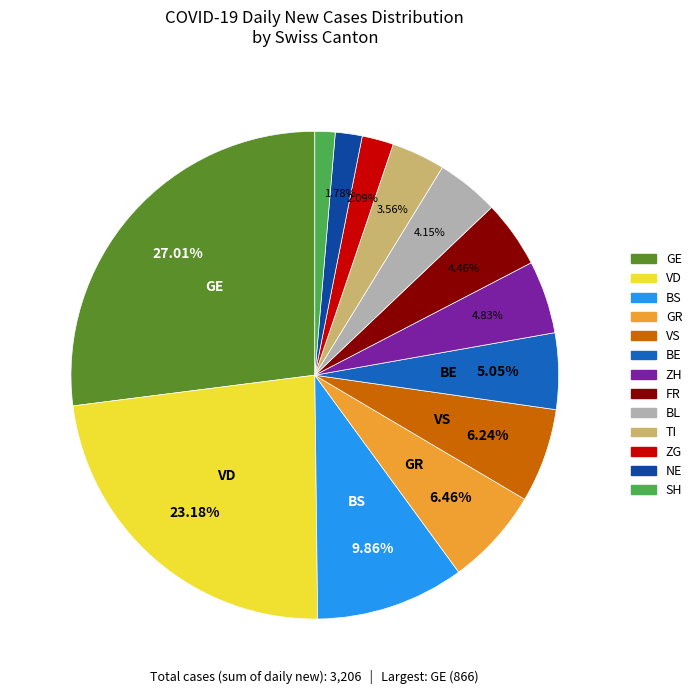

What percentage do GE and GR together represent?

33.5%